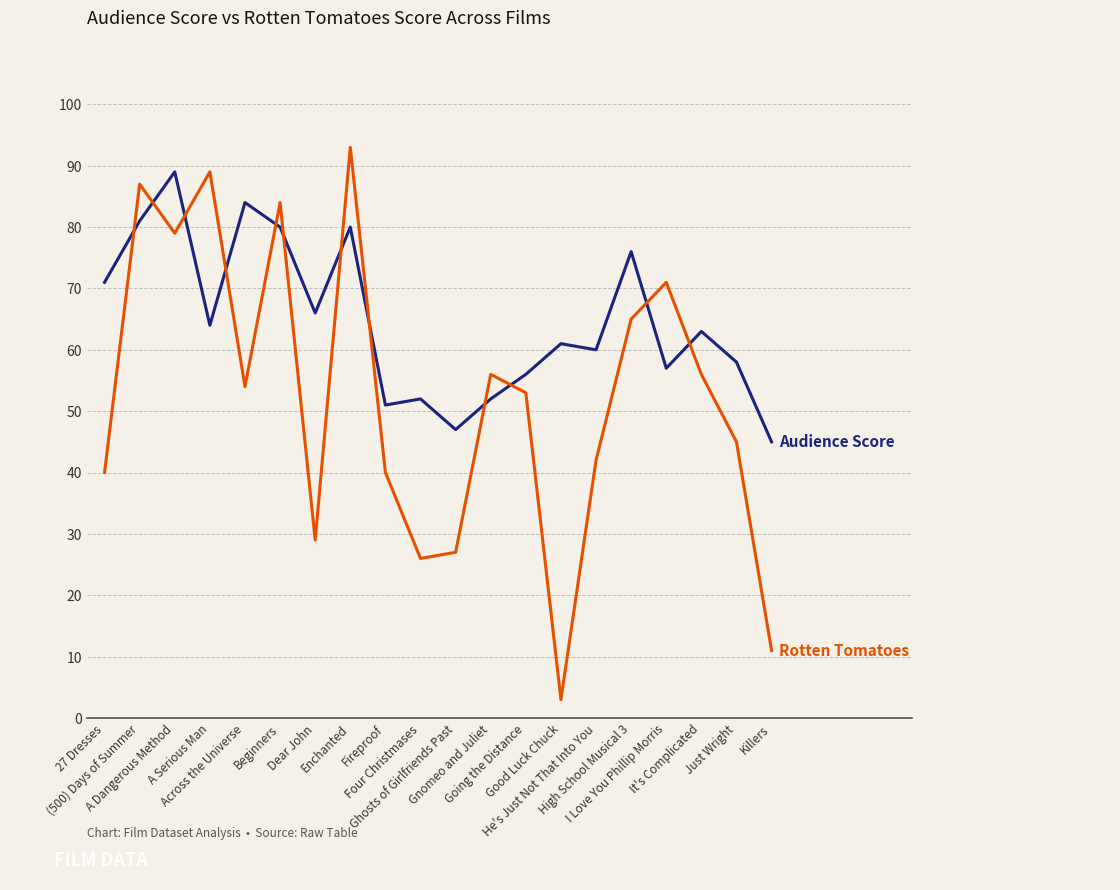

Reading left to right, what are all the values shown in this chart?

Audience Score: 27 Dresses=71	(500) Days of Summer=81	A Dangerous Method=89	A Serious Man=64	Across the Universe=84	Beginners=80	Dear John=66	Enchanted=80	Fireproof=51	Four Christmases=52	Ghosts of Girlfriends Past=47	Gnomeo and Juliet=52	Going the Distance=56	Good Luck Chuck=61	He's Just Not That Into You=60	High School Musical 3=76	I Love You Phillip Morris=57	It's Complicated=63	Just Wright=58	Killers=45
Rotten Tomatoes: 27 Dresses=40	(500) Days of Summer=87	A Dangerous Method=79	A Serious Man=89	Across the Universe=54	Beginners=84	Dear John=29	Enchanted=93	Fireproof=40	Four Christmases=26	Ghosts of Girlfriends Past=27	Gnomeo and Juliet=56	Going the Distance=53	Good Luck Chuck=3	He's Just Not That Into You=42	High School Musical 3=65	I Love You Phillip Morris=71	It's Complicated=56	Just Wright=45	Killers=11